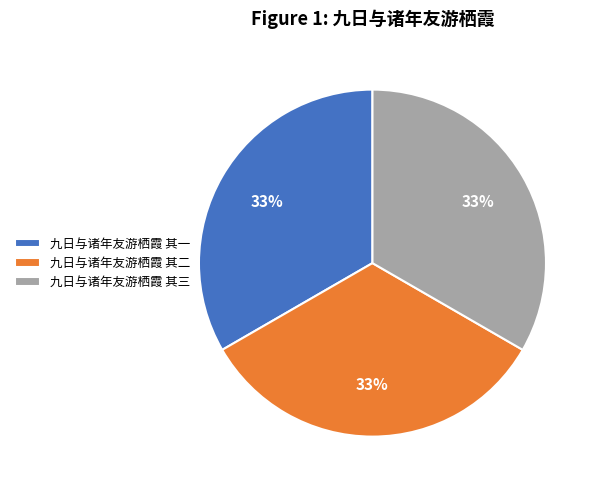

What is the ratio of the value at 九日与诸年友游栖霞 其二 to the value at 九日与诸年友游栖霞 其一?

1.0